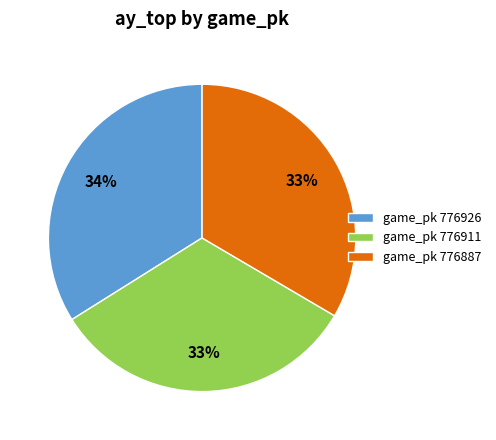

Is it true that game_pk 776926 is 48% of the pie?

False